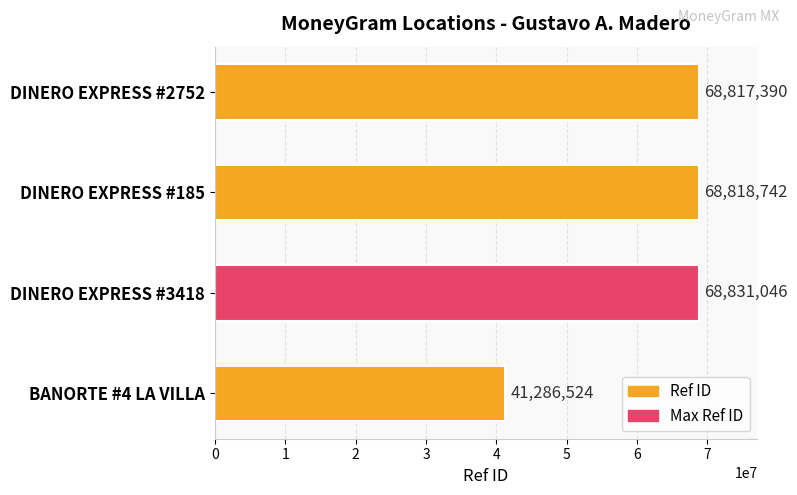

Reading bottom to top, list all the values displayed in this chart.

BANORTE #4 LA VILLA=41286524	DINERO EXPRESS #3418=68831046	DINERO EXPRESS #185=68818742	DINERO EXPRESS #2752=68817390